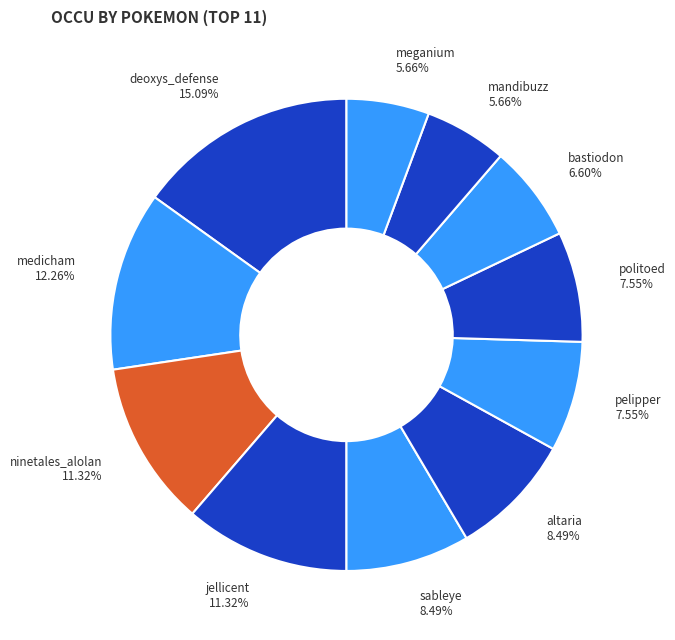

Is it true that pelipper is 8% of the pie?

True